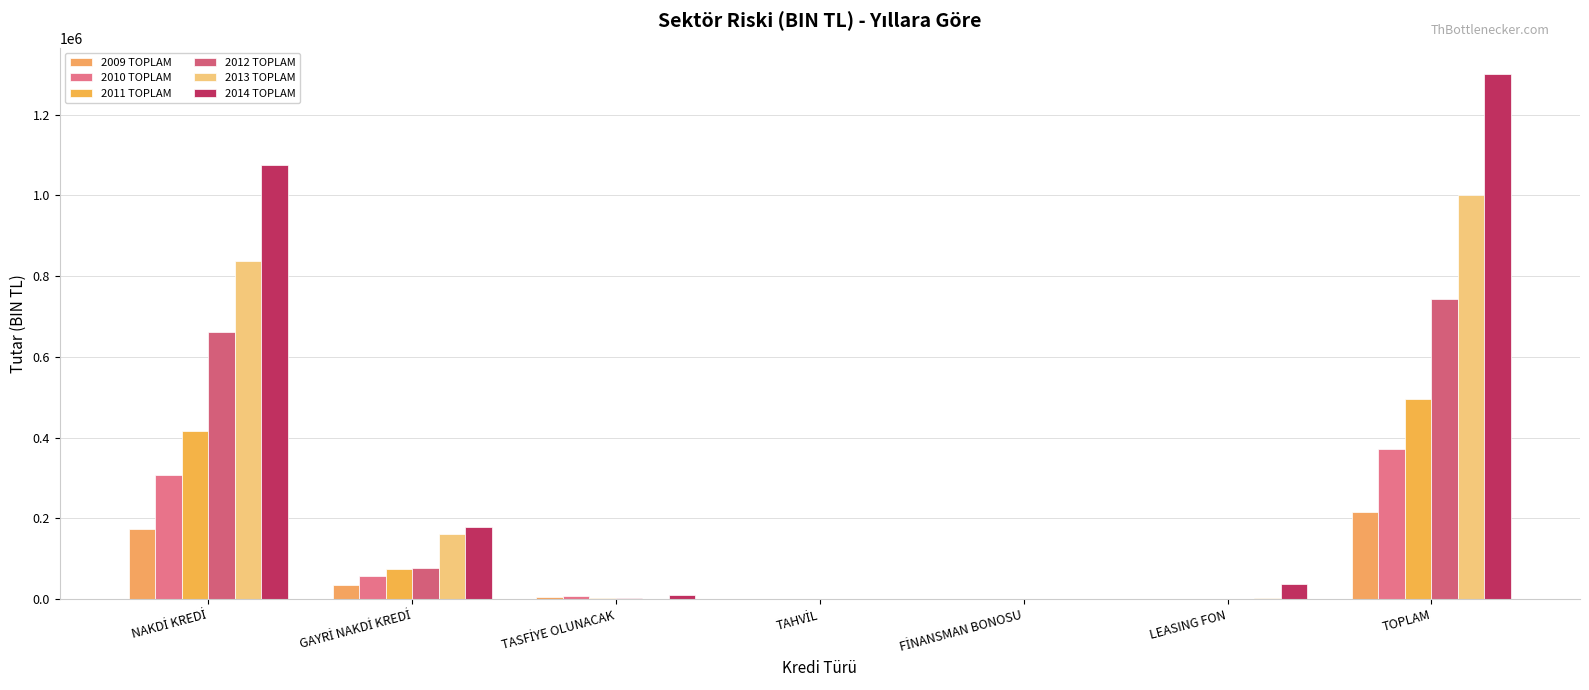

Are the bars grouped side by side (vs. stacked)?

Yes